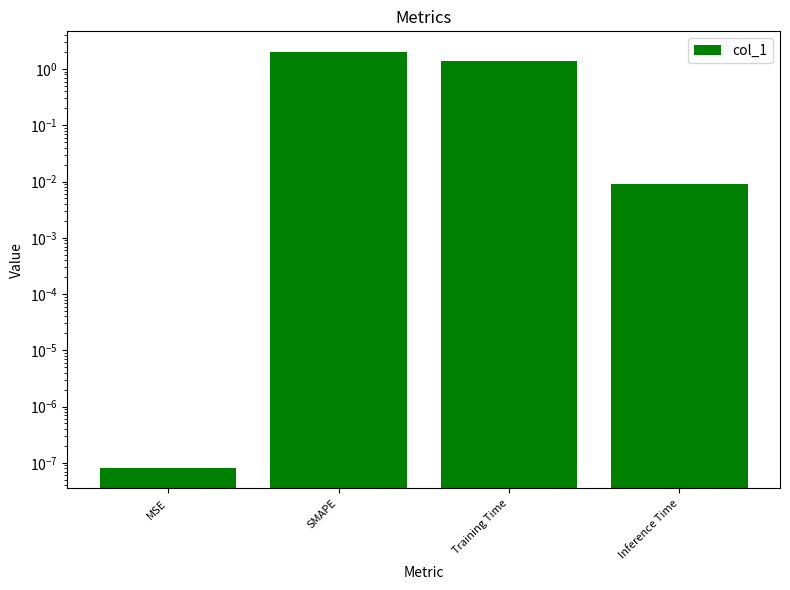

Is it true that the value at SMAPE is 2.0?

True